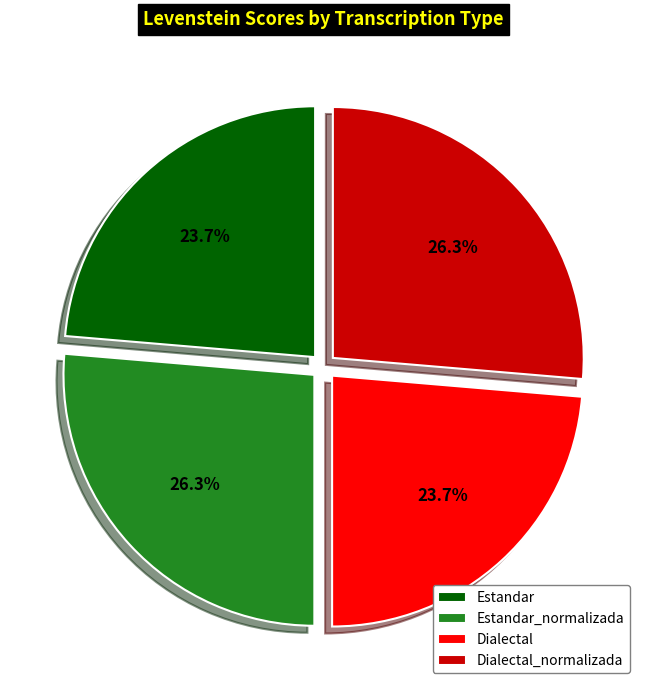

To the nearest percent, what percentage of the pie is Dialectal_normalizada?

26%